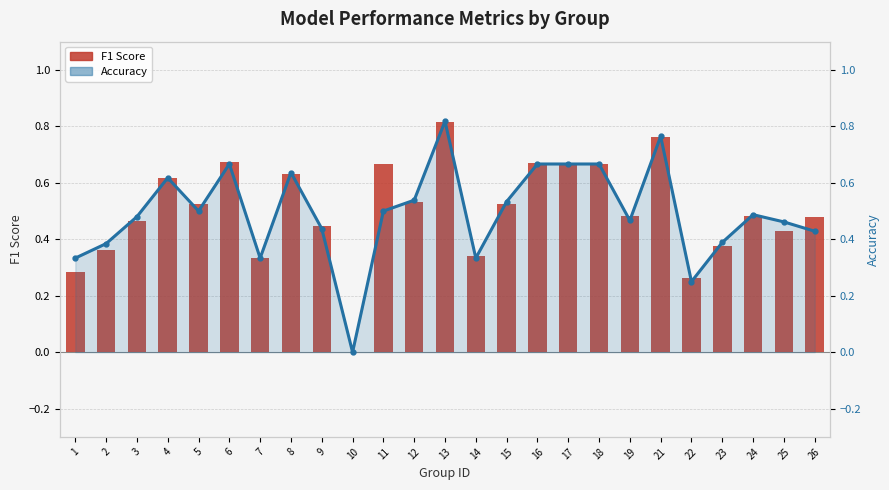

Reading right to left, extract all data points from this chart.

F1 Score: 0.5	0.4	0.5	0.4	0.3	0.8	0.5	0.7	0.7	0.7	0.5	0.3	0.8	0.5	0.7	0.0	0.4	0.6	0.3	0.7	0.5	0.6	0.5	0.4	0.3
Accuracy: 0.4	0.5	0.5	0.4	0.2	0.8	0.5	0.7	0.7	0.7	0.5	0.3	0.8	0.5	0.5	0.0	0.4	0.6	0.3	0.7	0.5	0.6	0.5	0.4	0.3